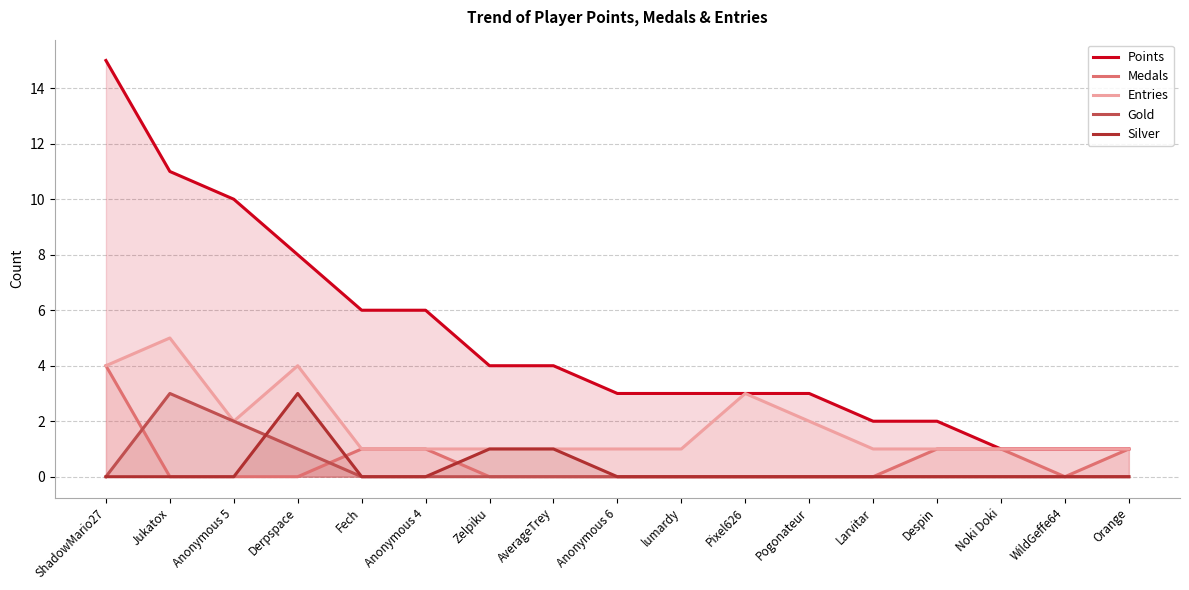

Which series has the largest range (max minus min)?

Points